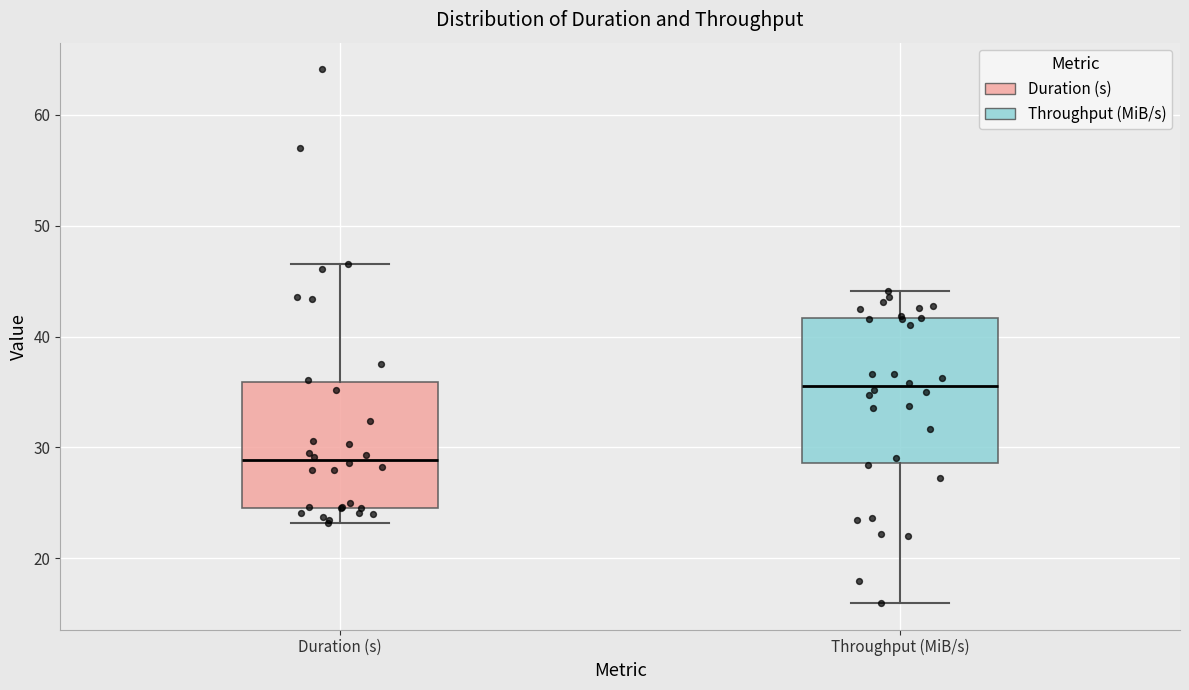

Which box's median line is the highest?

Throughput (MiB/s)